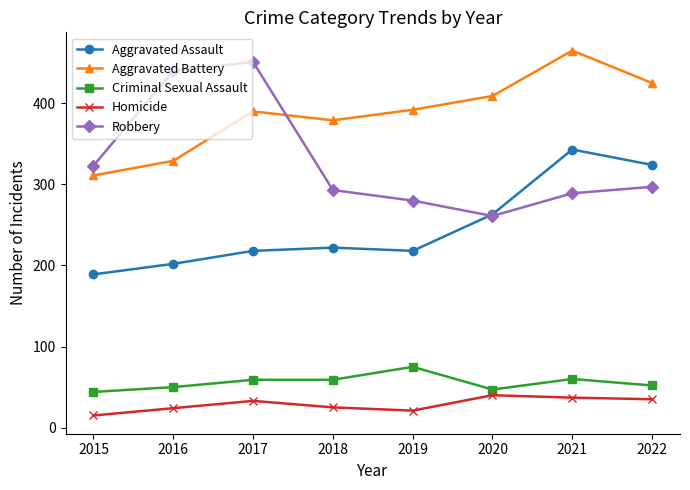

At which label does Aggravated Assault reach its peak?

2021